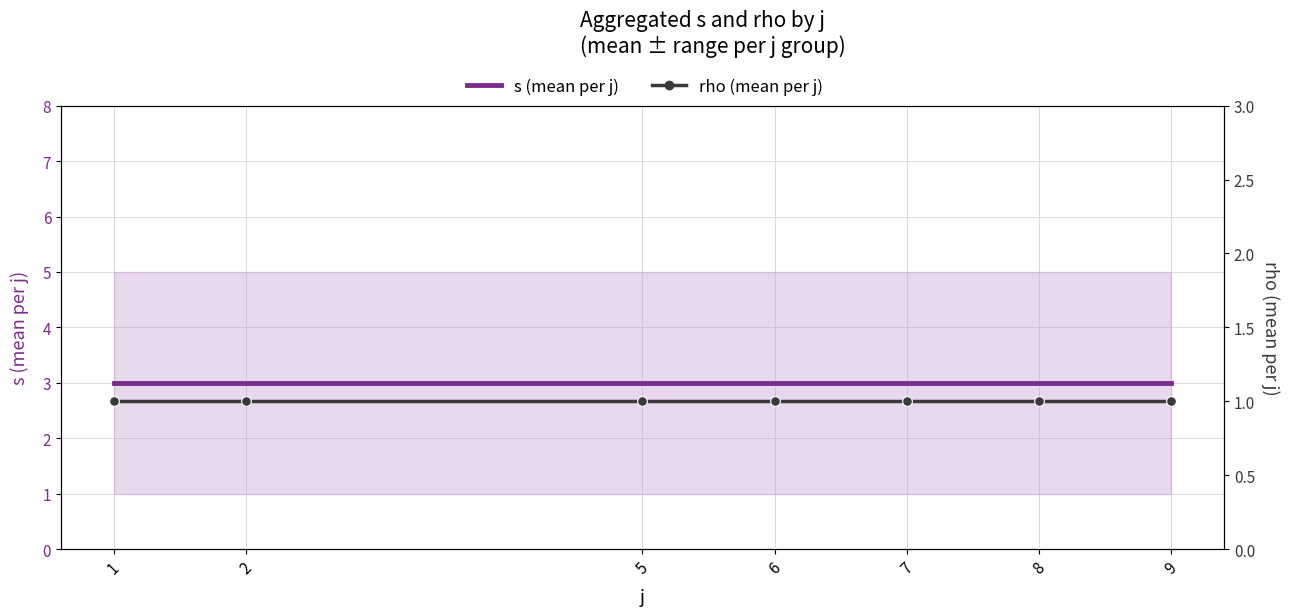

Between 2 and 5, which series saw the biggest shift?

s (mean per j)